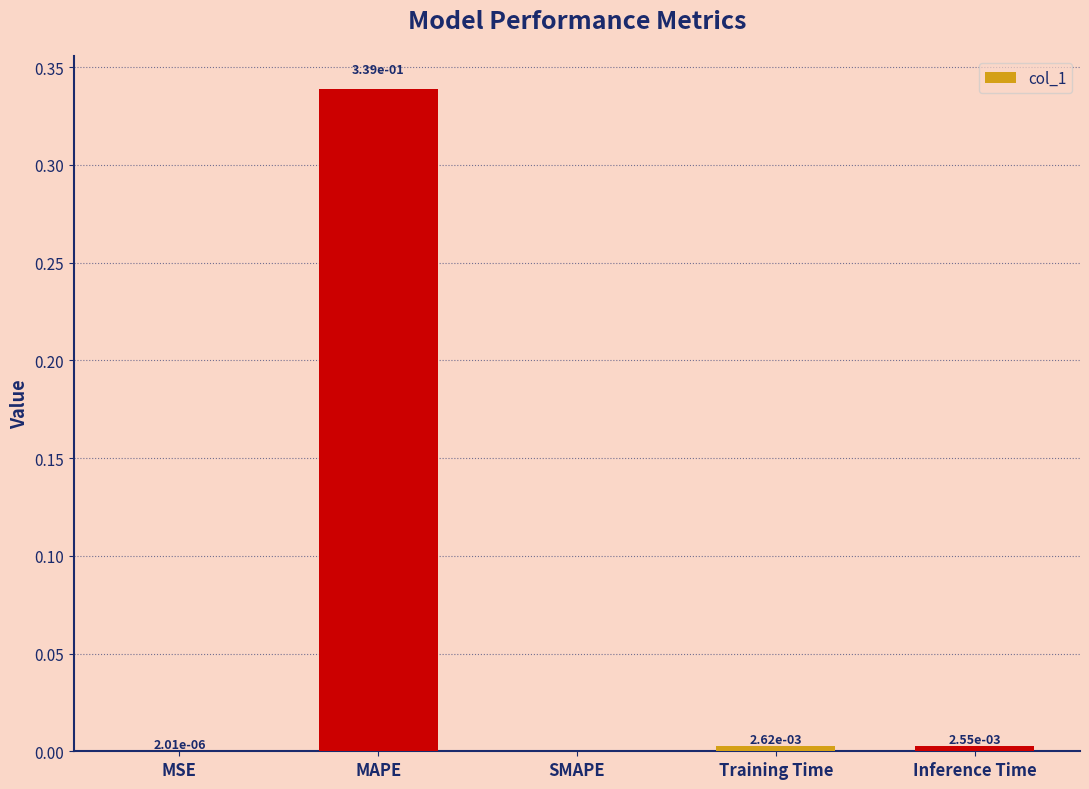

True or false: the data shows -0.2 at SMAPE.

False